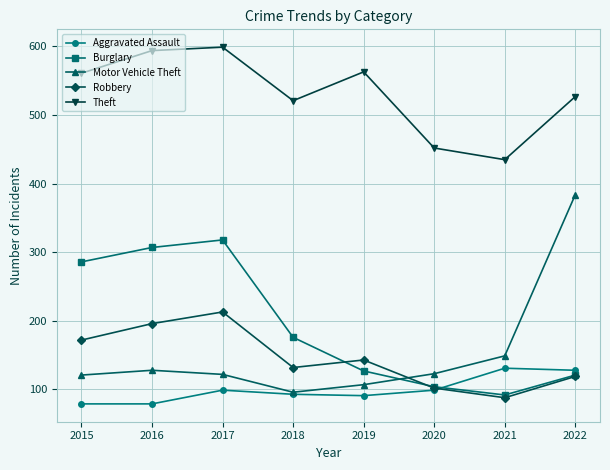

The Aggravated Assault series shows 218 at 2022. True or false?

False